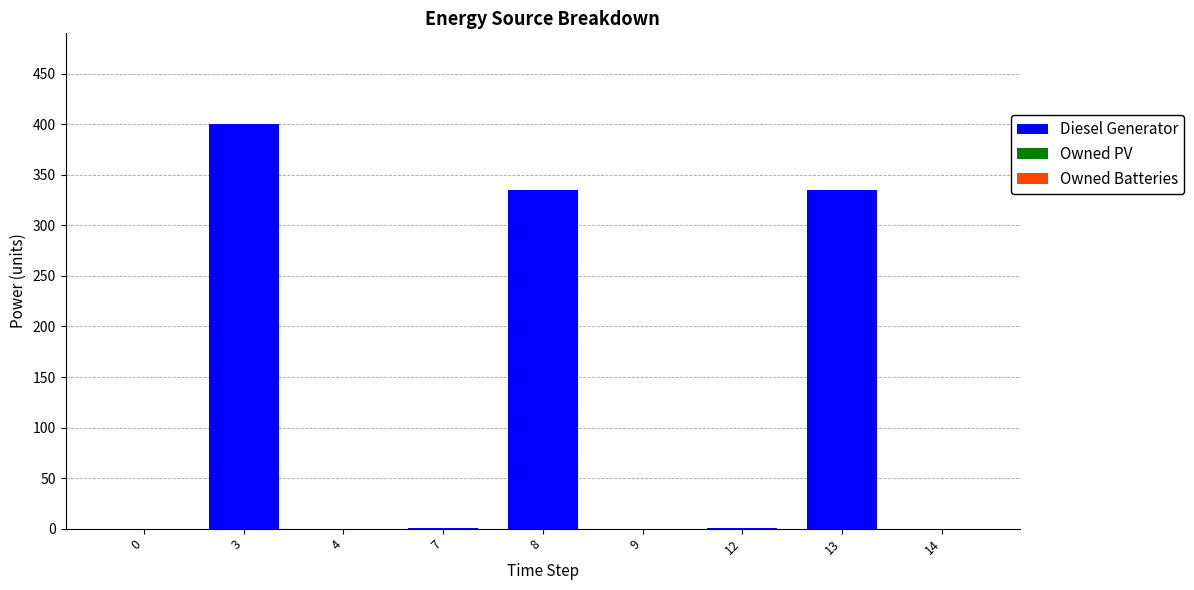

The chart shows a value of 1 at 12. True or false?

True